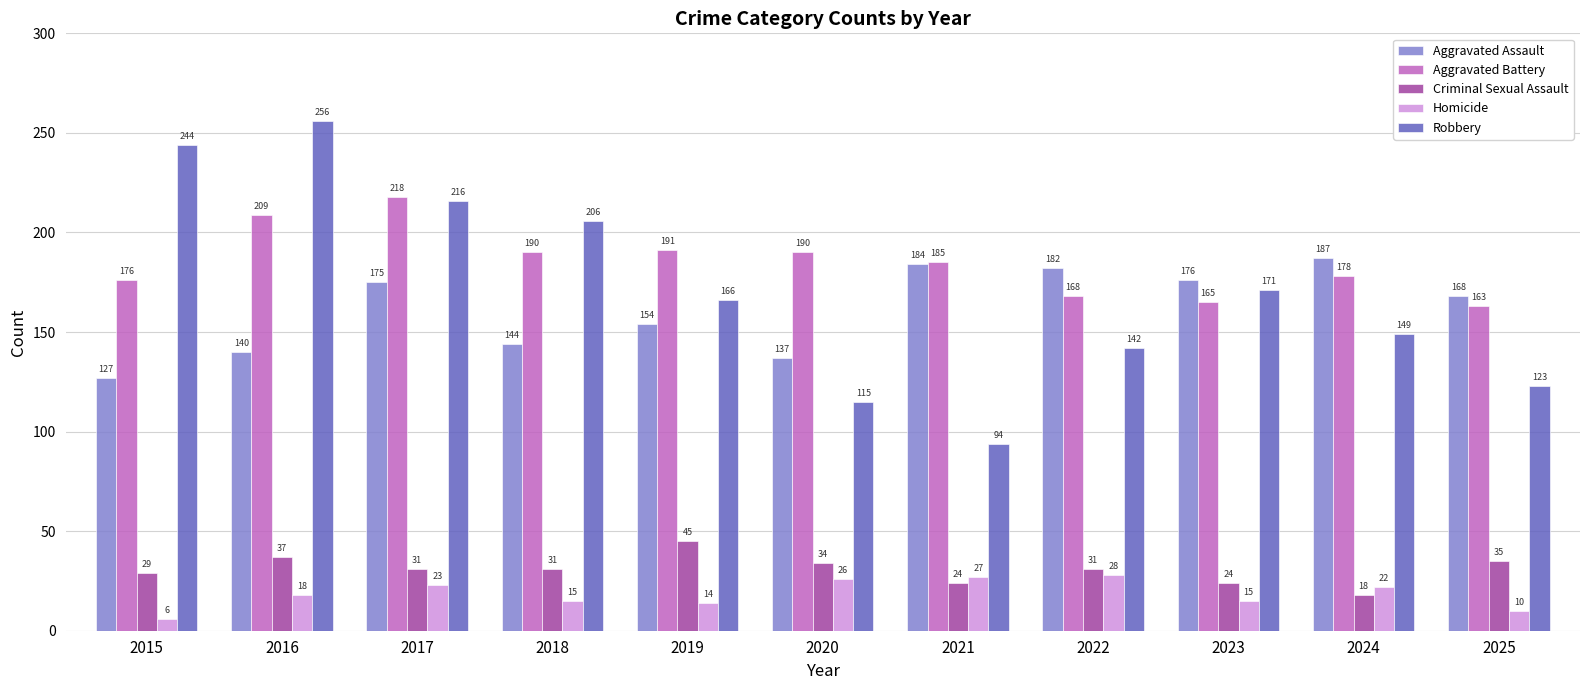

Is it true that Homicide equals 46 at 2021?

False